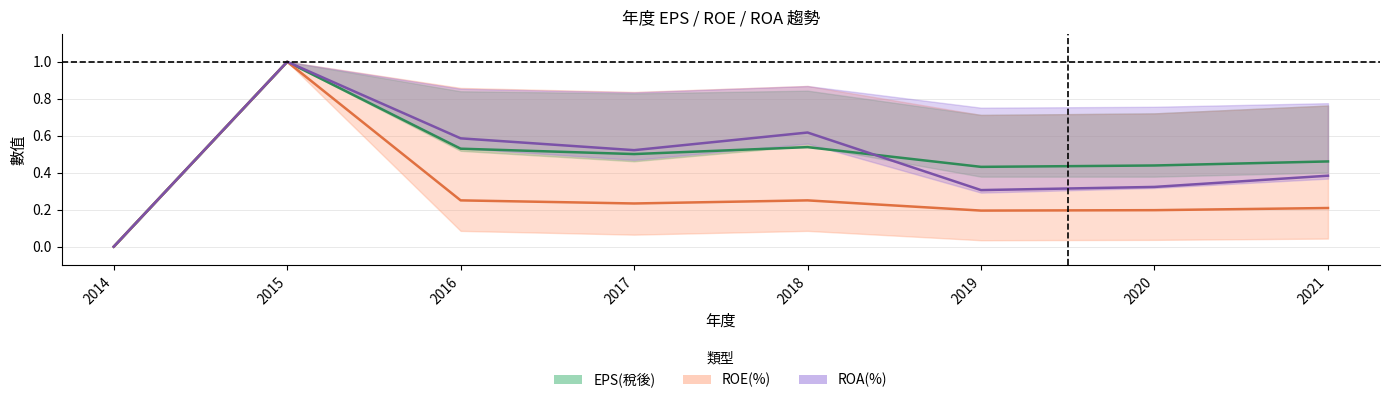

What is the total value across all series at 2019?

0.9